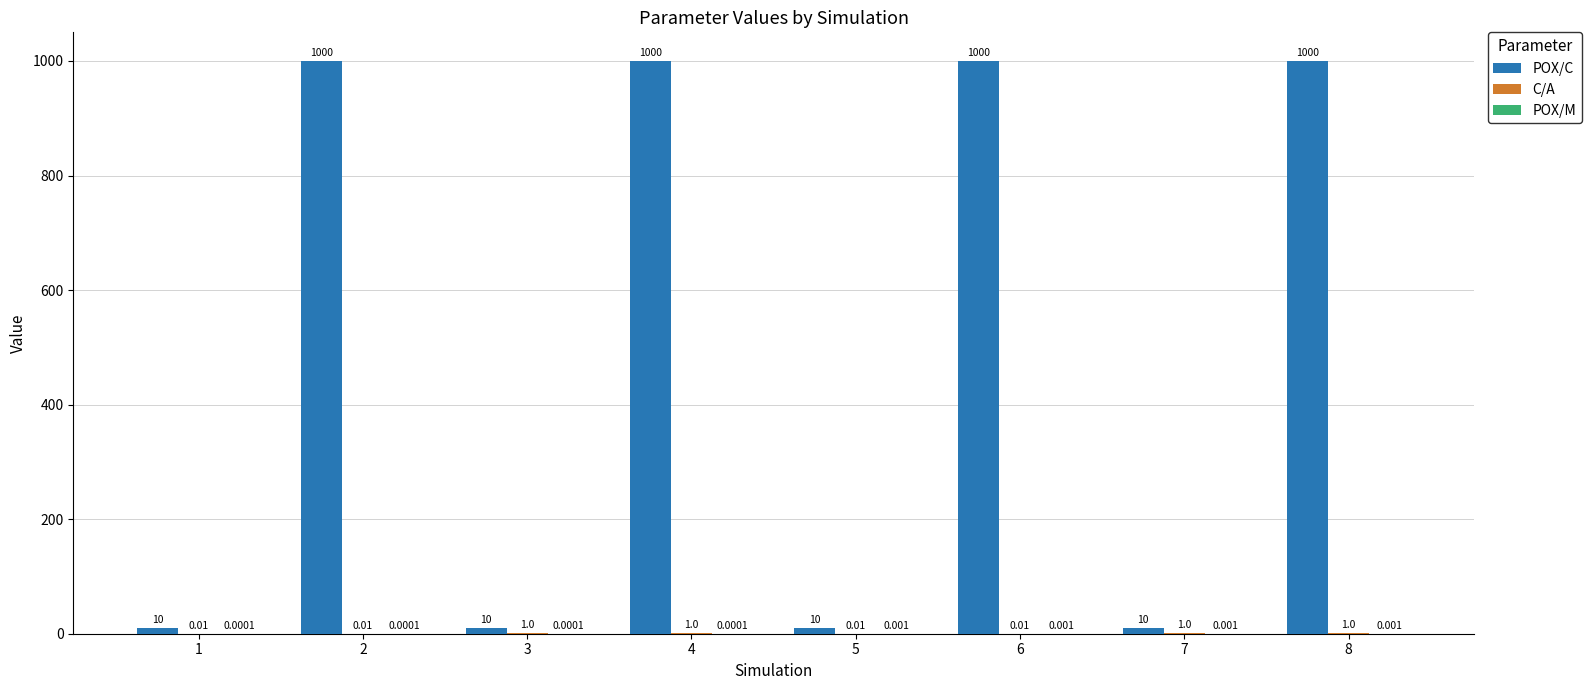

Which series changed the most between 2 and 3?

POX/C